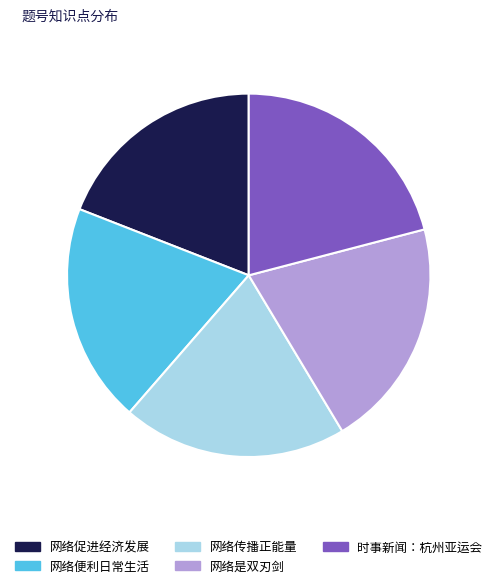

Does any single category account for the majority?

No